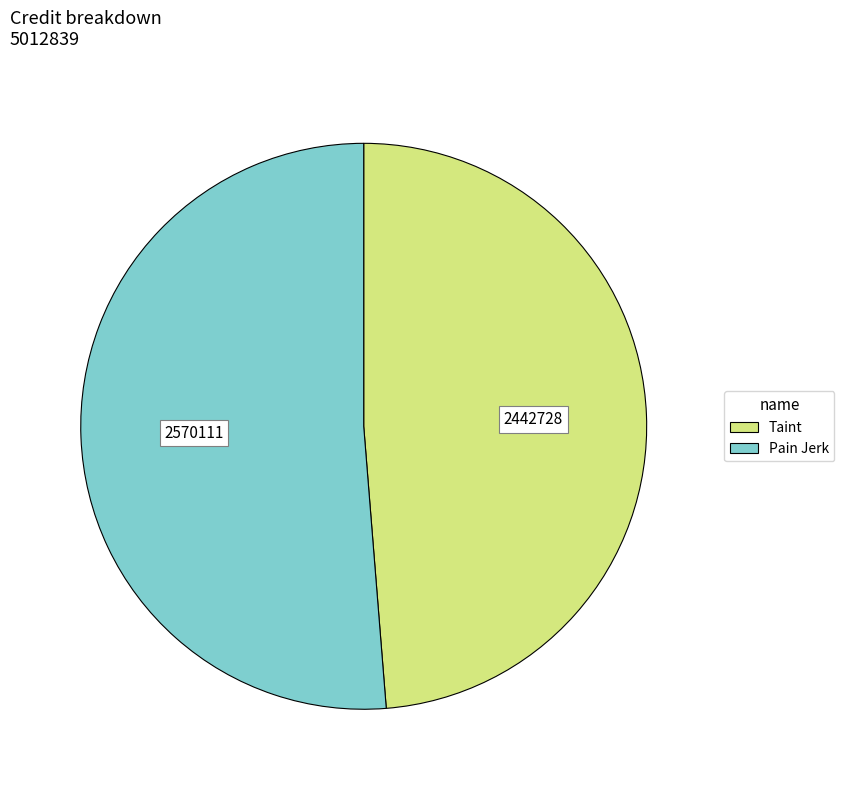

Does any single category account for the majority?

Yes